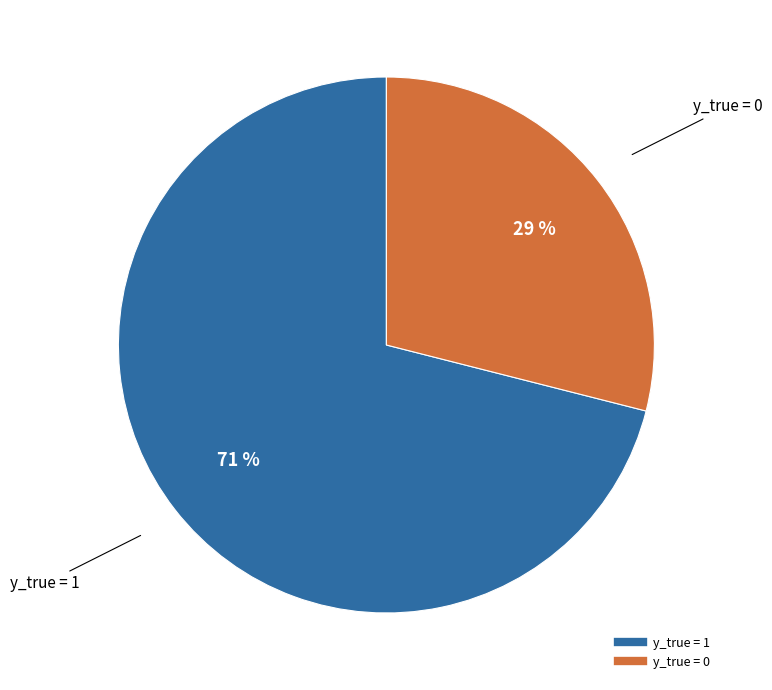

To the nearest percent, what portion does y_true = 1 represent?

71%